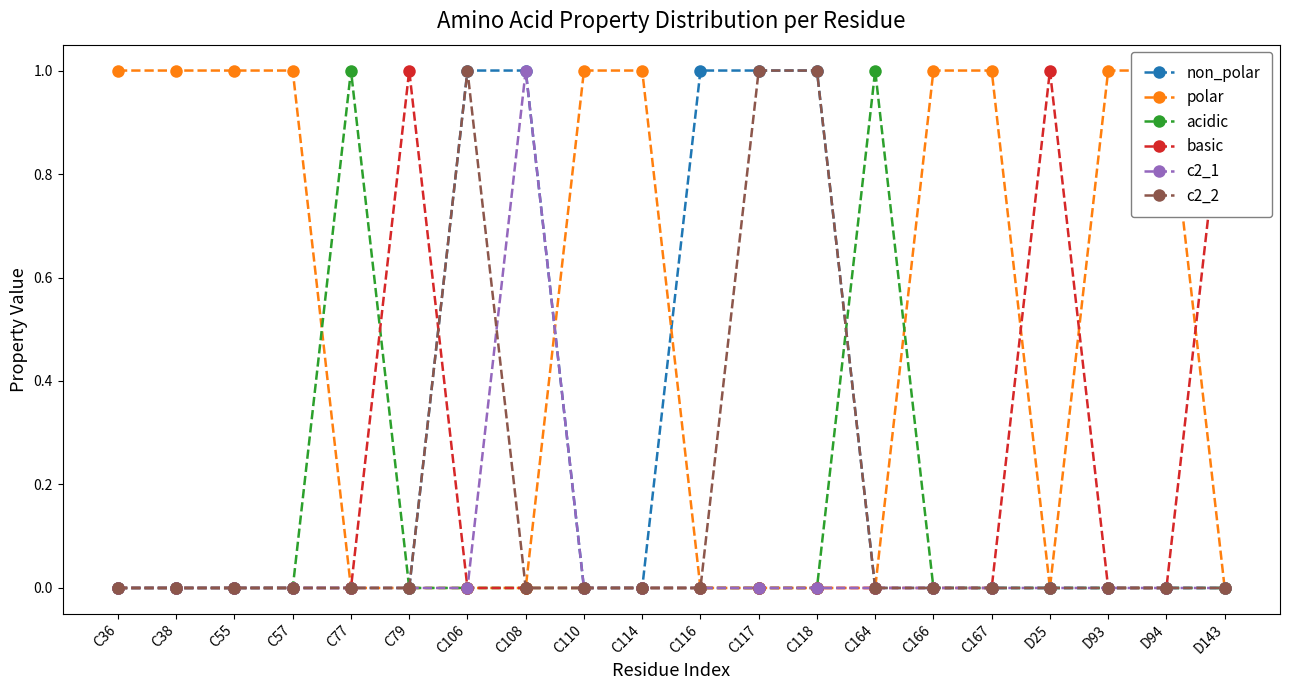

True or false: c2_2 has more than 0 interior local peaks.

True